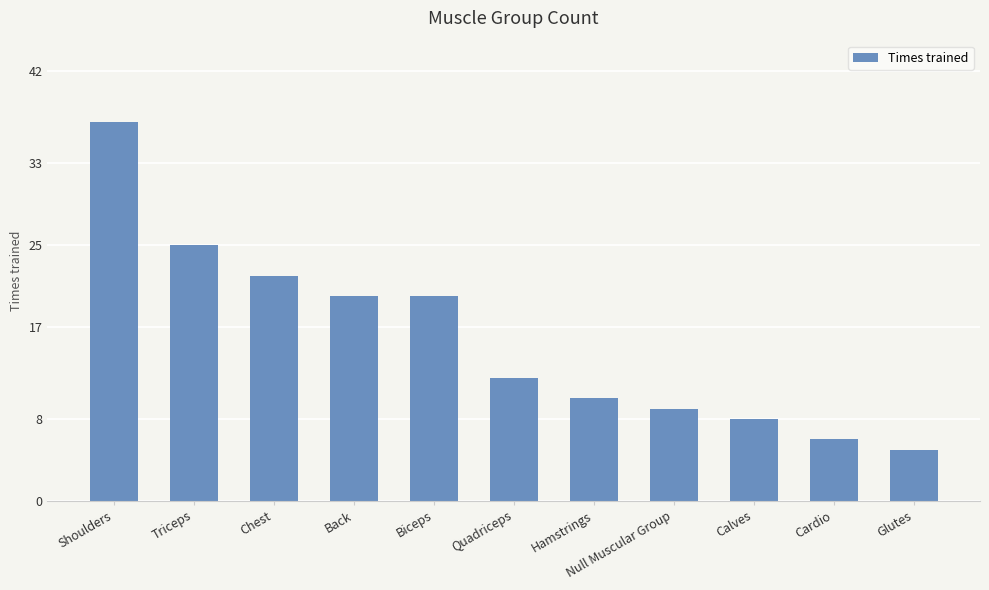

What is the change in value from Chest to Calves?

-14